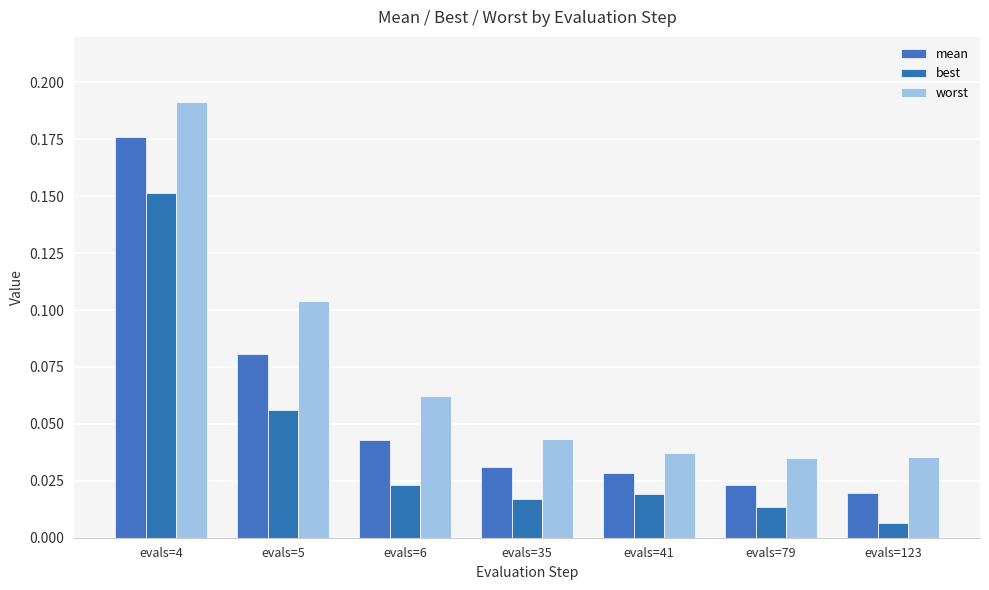

Which series has the largest range (max minus min)?

mean